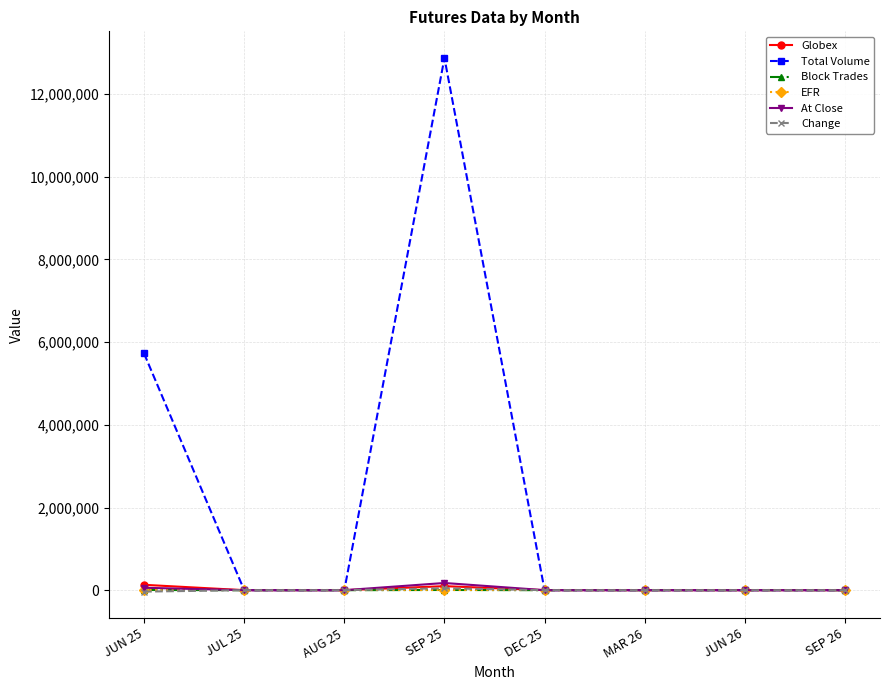

Is the value of Total Volume at DEC 25 greater than the value of Globex at JUN 25?

No